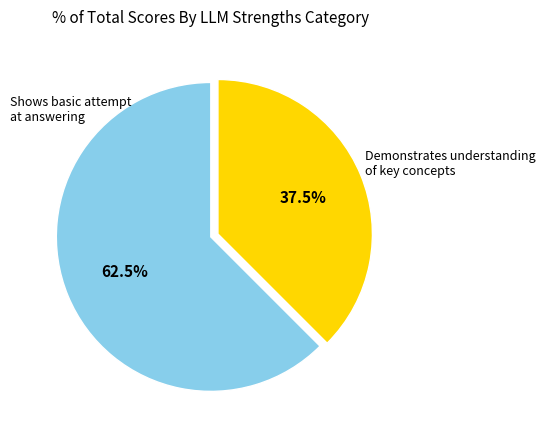

Is there a majority slice in this chart?

Yes